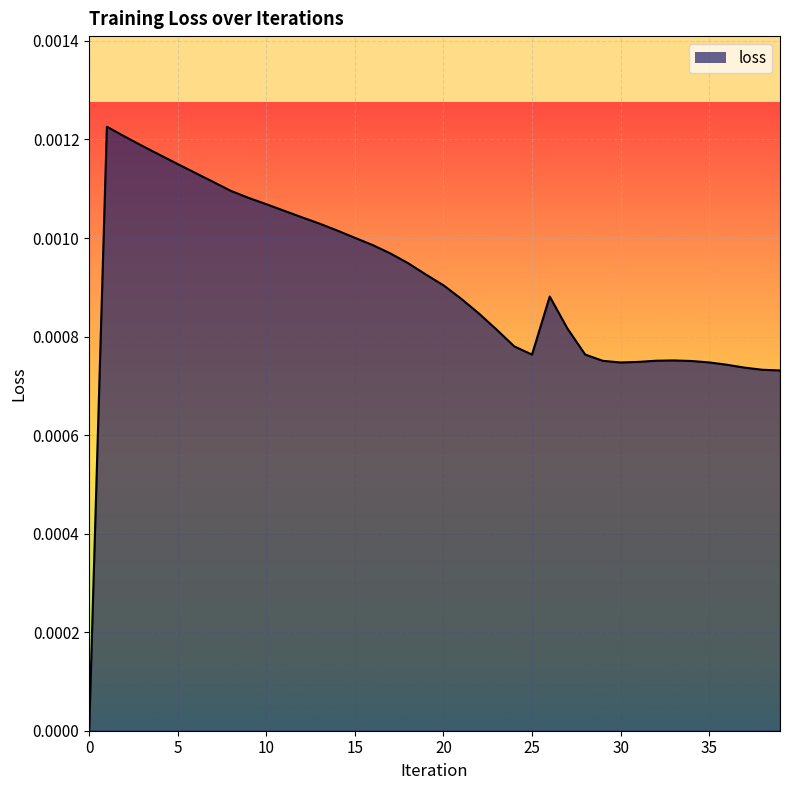

How many values exceed 0?

39